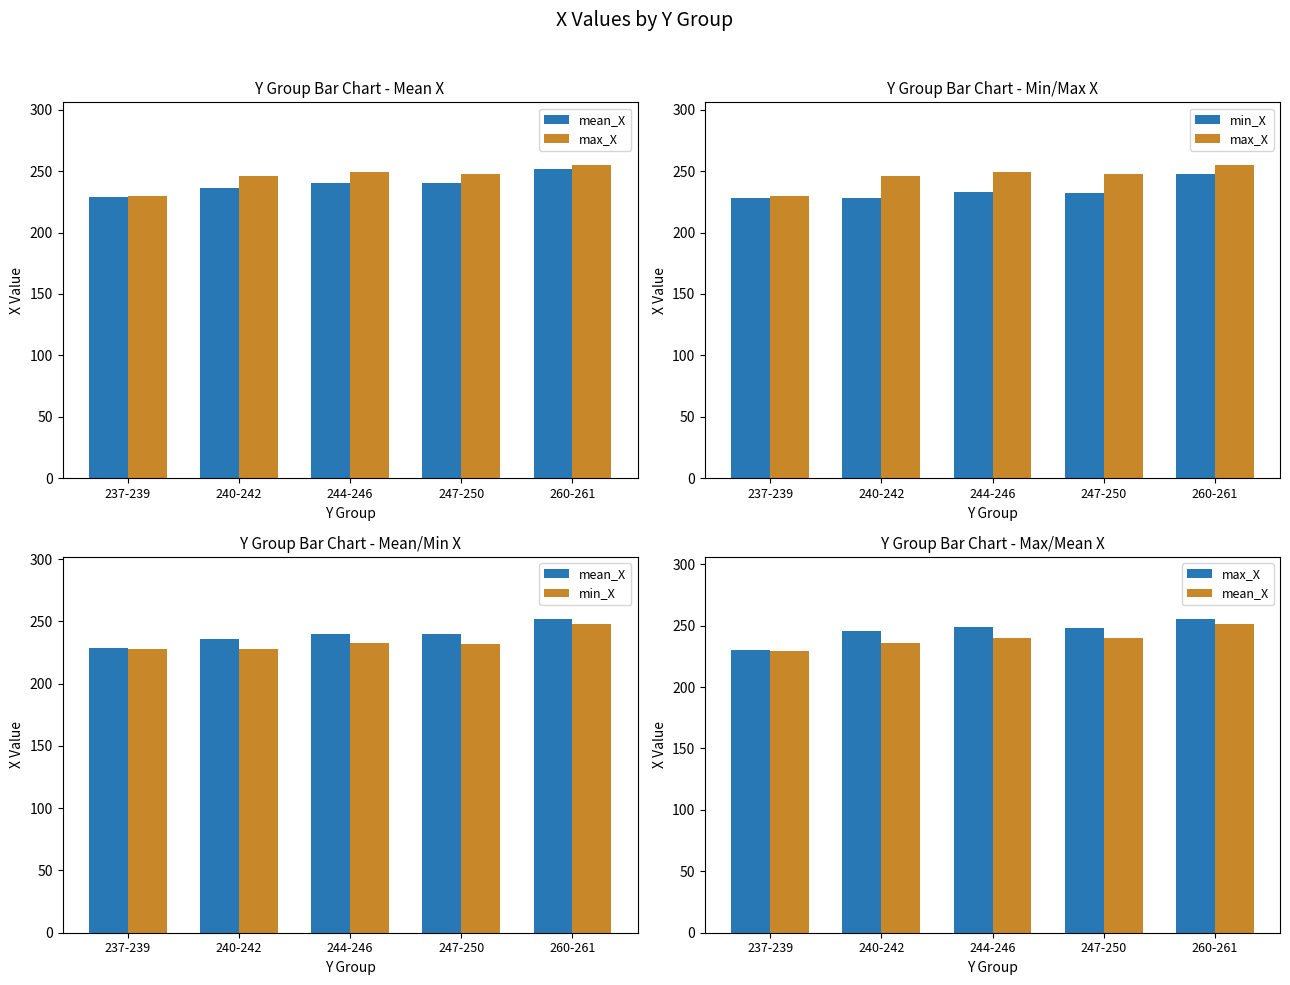

What is the difference between the maximum and minimum values in the mean_X series?

22.5